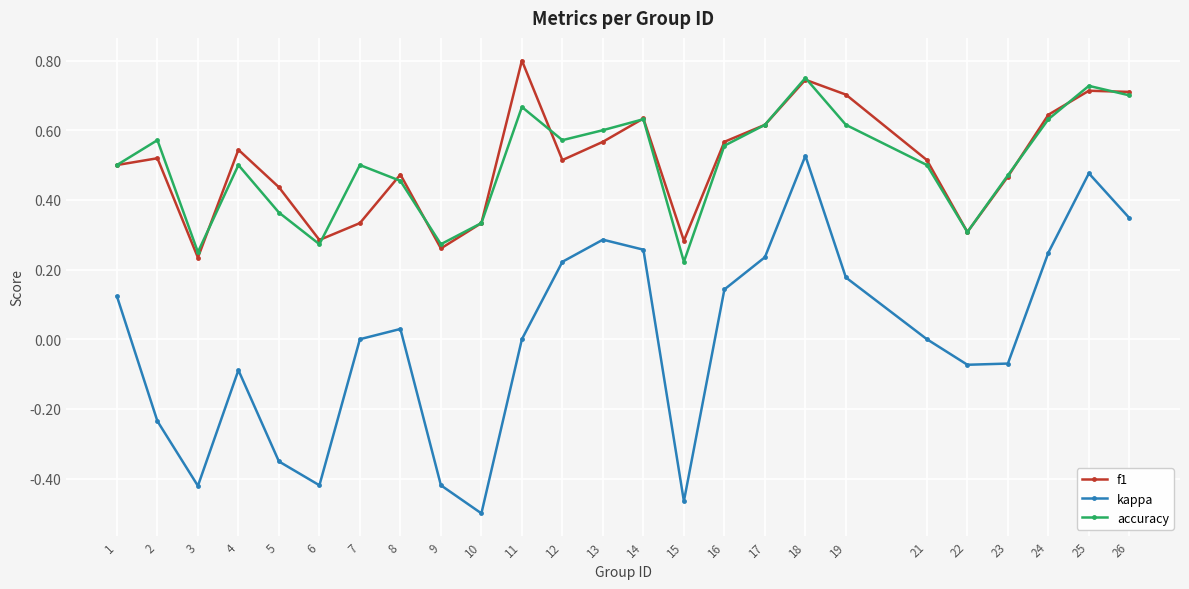

Which series has the largest range (max minus min)?

kappa